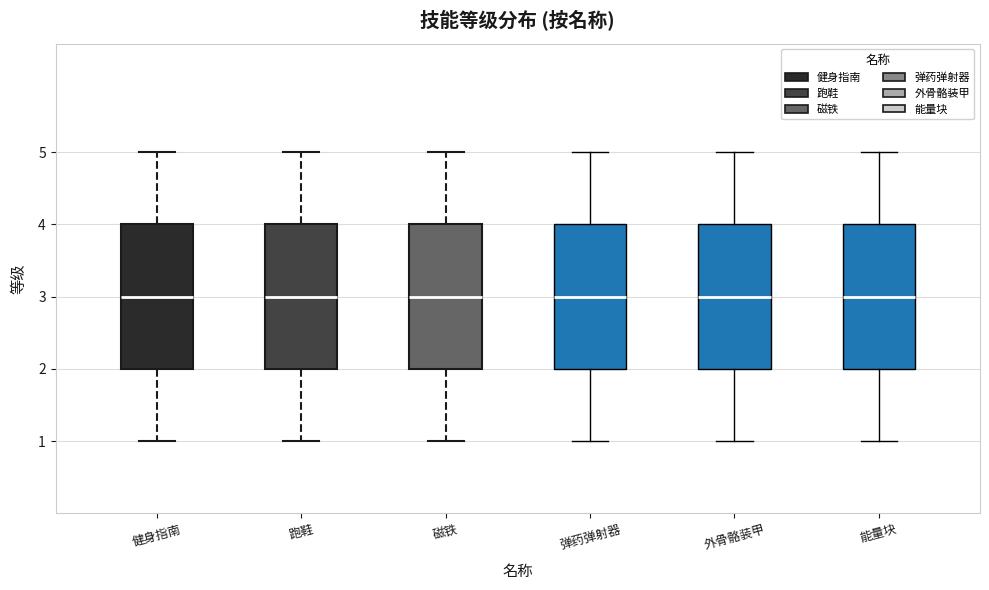

Where is the upper edge of the box for 健身指南 on the y-axis? The values are not printed on the chart, so give them approximately, as read against the axis.

4